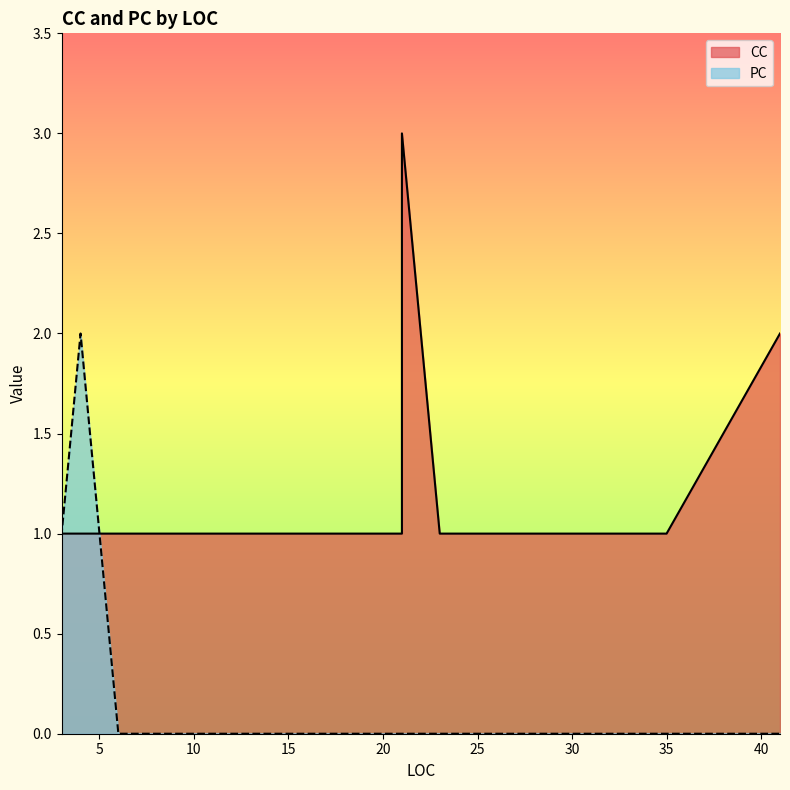

At 23, list the series in order from largest to smallest.

CC, PC